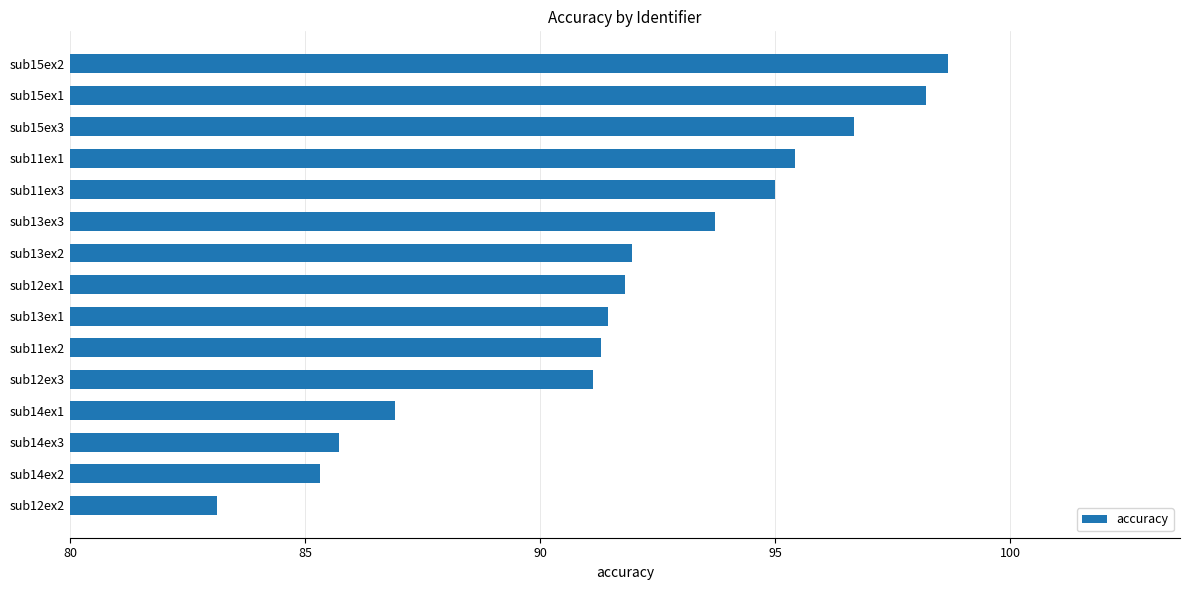

How many data points are less than 91?

4